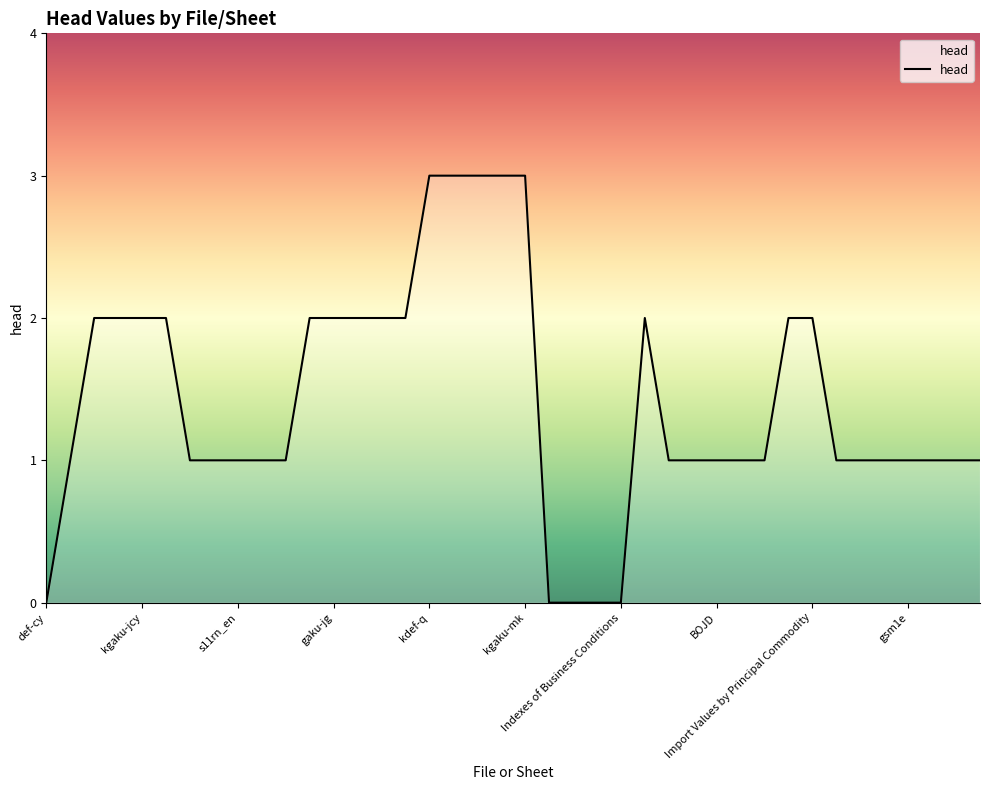

What is the greatest value displayed?

3